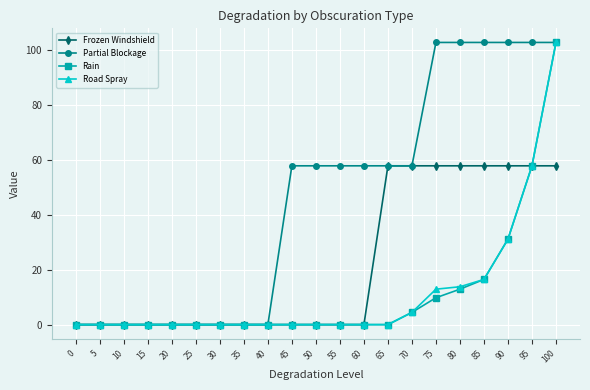

Reading right to left, list all the values displayed in this chart.

Frozen Windshield: 100=57.8	95=57.8	90=57.8	85=57.8	80=57.8	75=57.8	70=57.8	65=57.8	60=0.0	55=0.0	50=0.0	45=0.0	40=0.0	35=0.0	30=0.0	25=0.0	20=0.0	15=0.0	10=0.0	5=0.0	0=0.0
Partial Blockage: 100=102.7	95=102.7	90=102.7	85=102.7	80=102.7	75=102.7	70=57.8	65=57.8	60=57.8	55=57.8	50=57.8	45=57.8	40=0.0	35=0.0	30=0.0	25=0.0	20=0.0	15=0.0	10=0.0	5=0.0	0=0.0
Rain: 100=102.7	95=57.8	90=31.1	85=16.4	80=12.9	75=9.8	70=4.4	65=0.0	60=0.0	55=0.0	50=0.0	45=0.0	40=0.0	35=0.0	30=0.0	25=0.0	20=0.0	15=0.0	10=0.0	5=0.0	0=0.0
Road Spray: 100=102.7	95=57.8	90=31.1	85=16.4	80=13.8	75=12.9	70=4.4	65=0.0	60=0.0	55=0.0	50=0.0	45=0.0	40=0.0	35=0.0	30=0.0	25=0.0	20=0.0	15=0.0	10=0.0	5=0.0	0=0.0